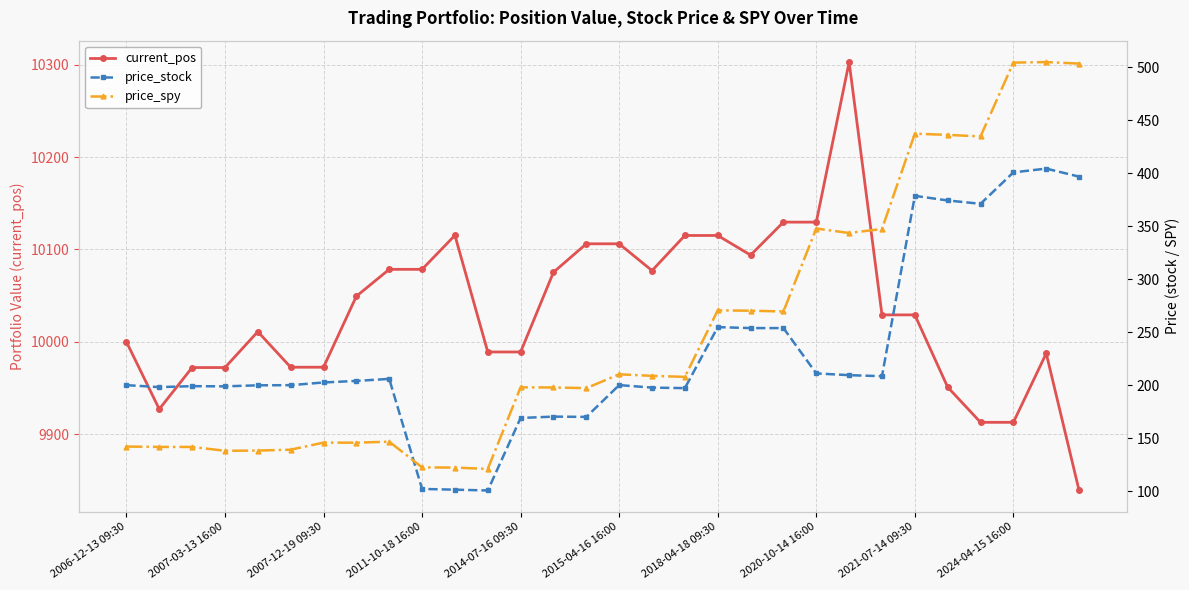

True or false: price_stock has a value of 109.2 at 19.

False